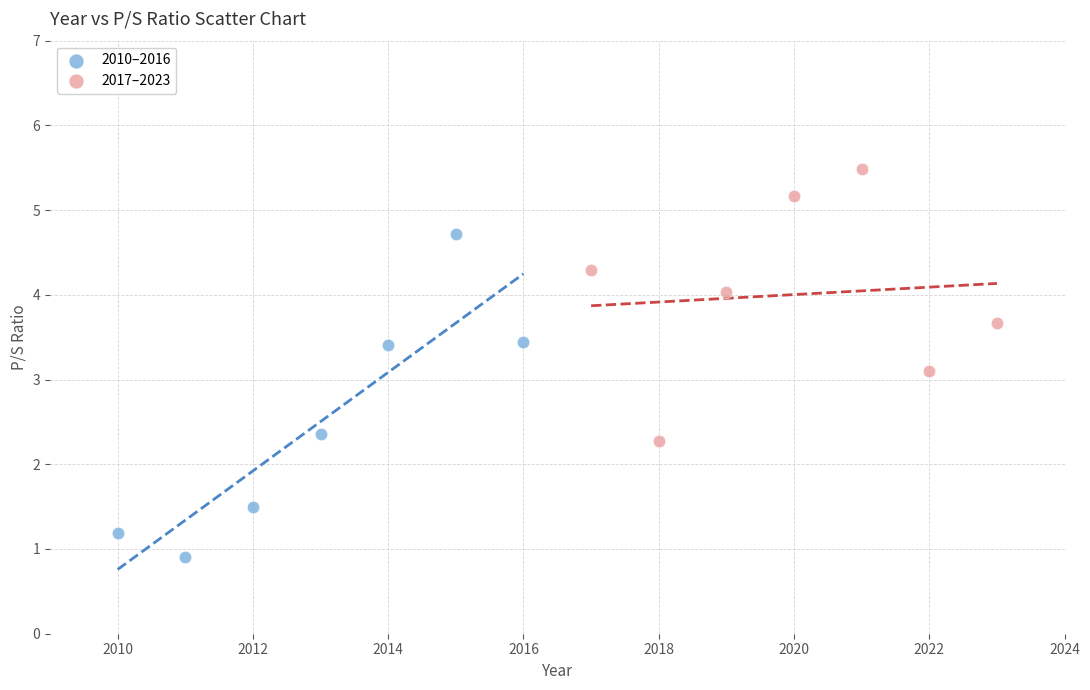

What are all the series names shown in the legend?

2010–2016, 2017–2023